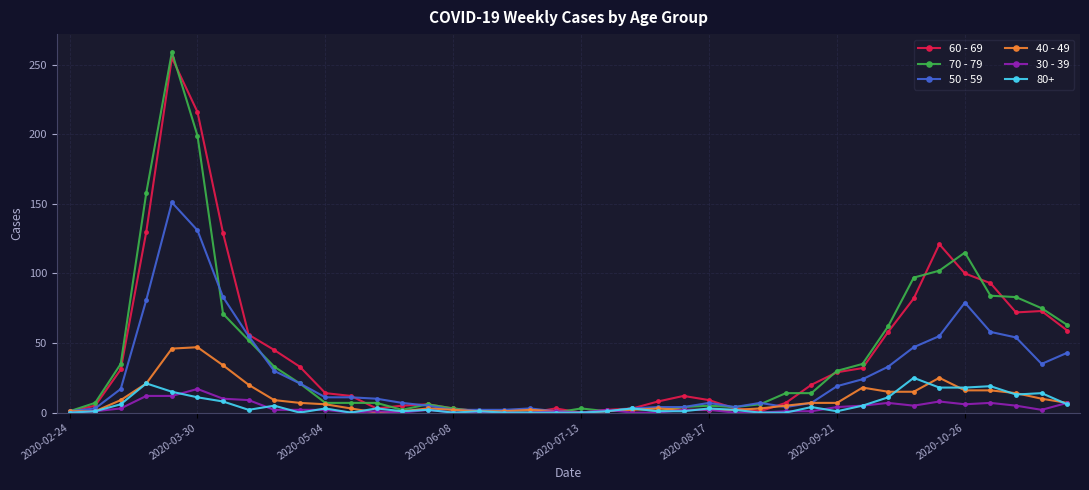

Which series has the largest range (max minus min)?

70 - 79